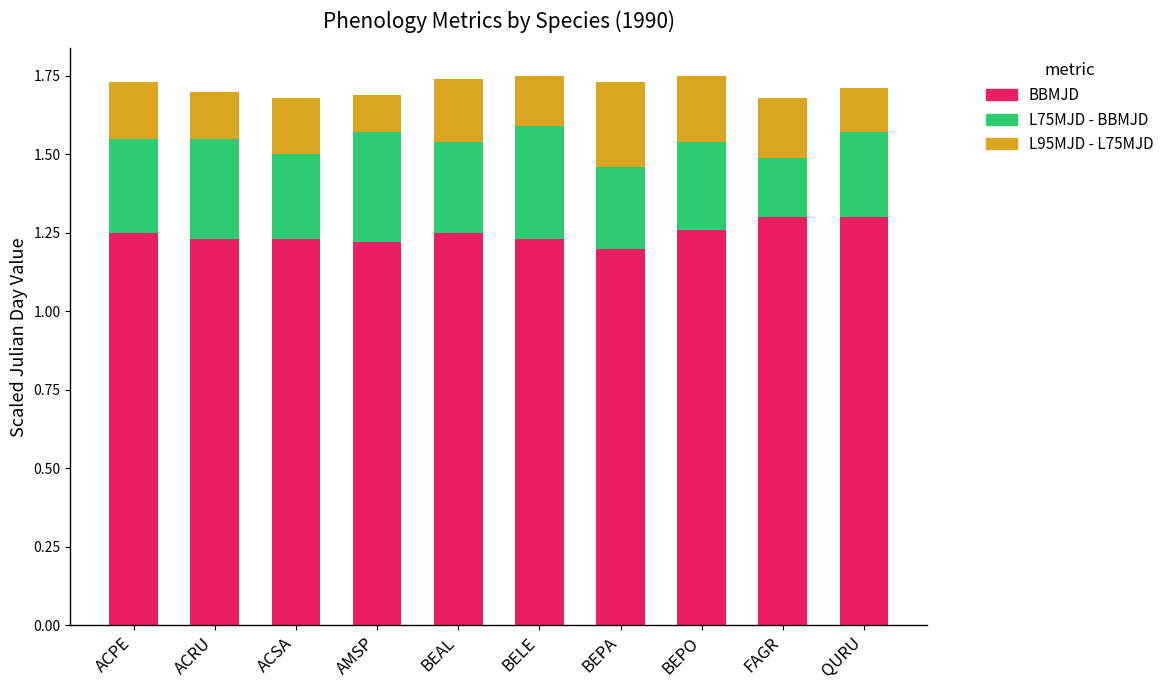

The BBMJD series shows 1.3 at QURU. True or false?

True